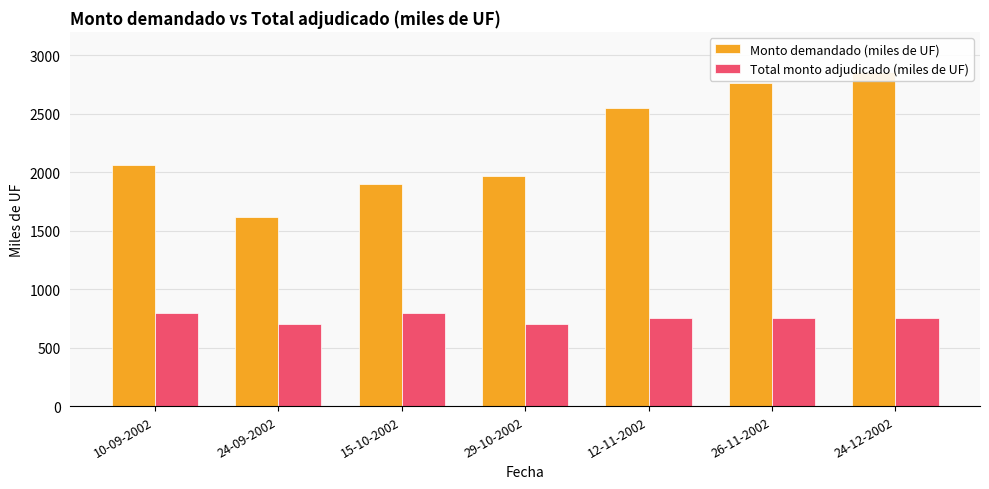

What is the approximate value of Total monto adjudicado (miles de UF) at 29-10-2002, to the nearest 5?

700